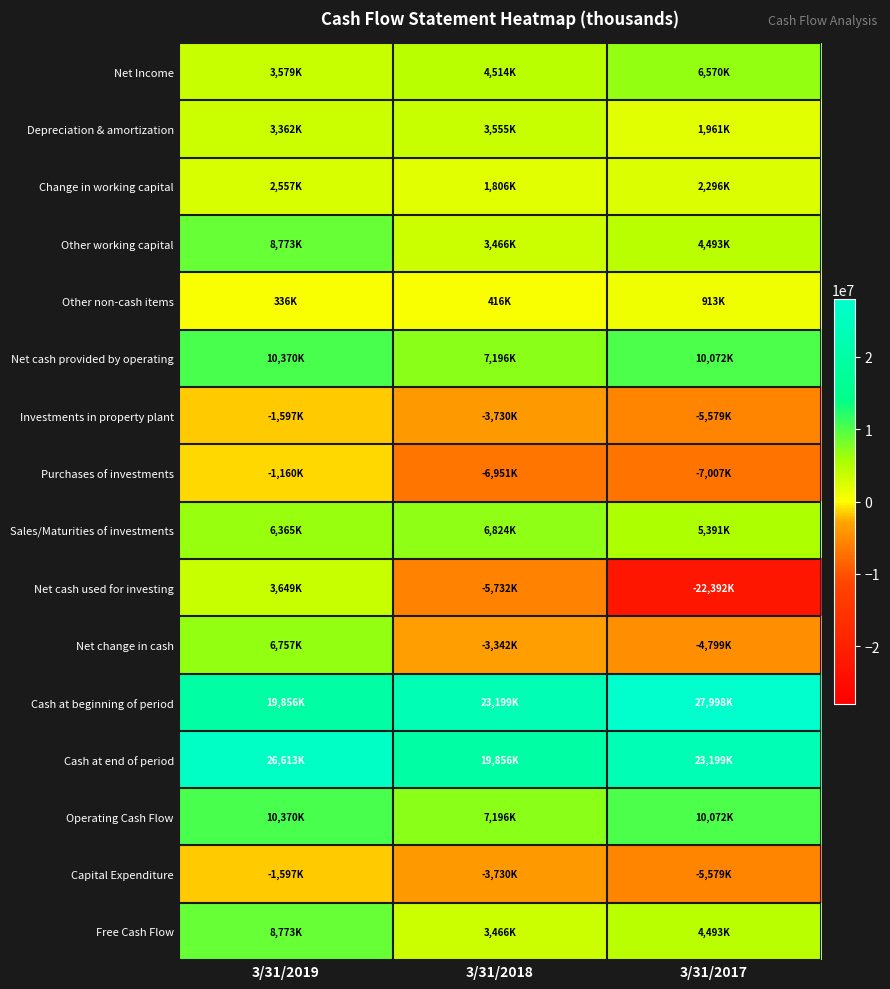

What is the spread (max minus min) of values at 3/31/2017?

50390000